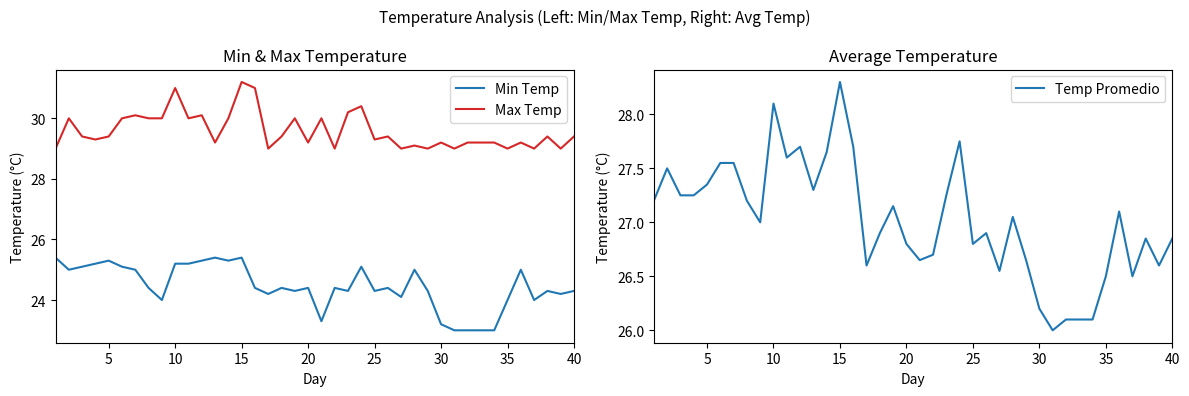

What is the minimum value for Temp Promedio?

26.0